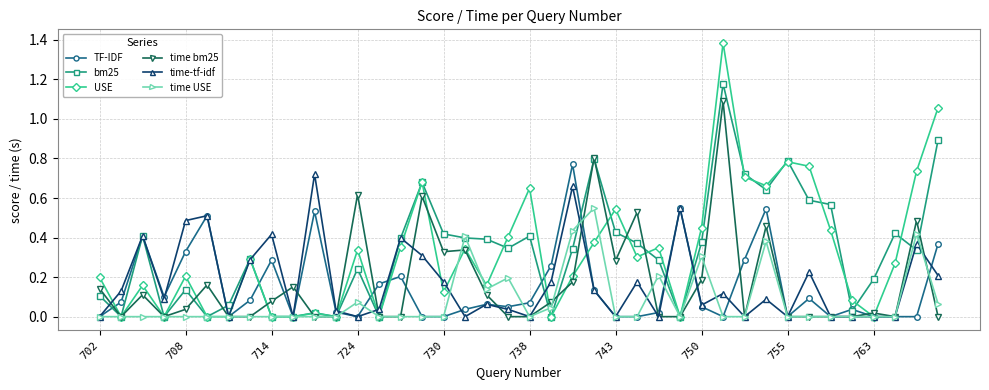

How many lines are shown in the chart?

6